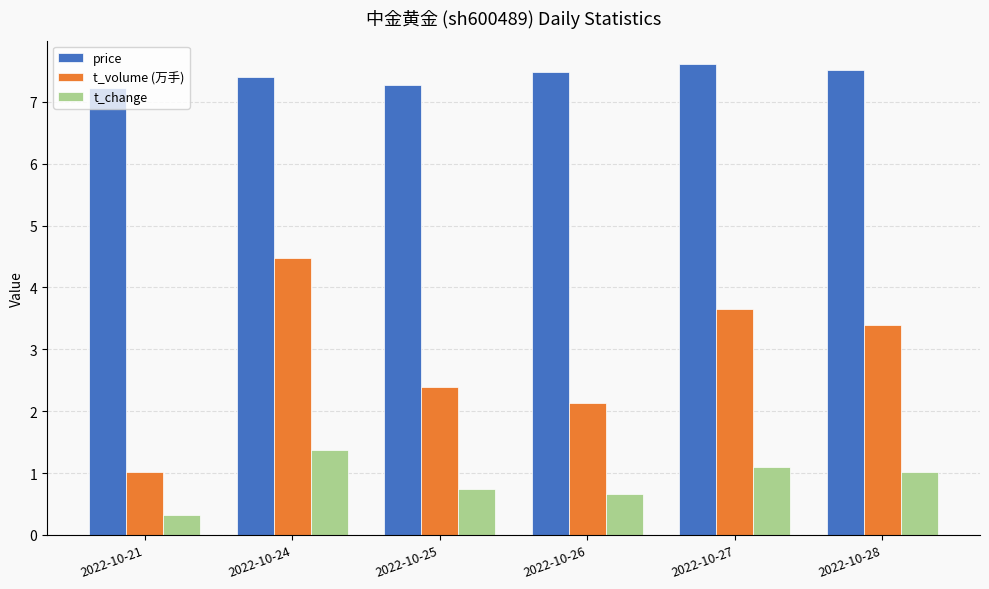

What is the sum of the t_change values at 2022-10-25 and 2022-10-28?

1.8